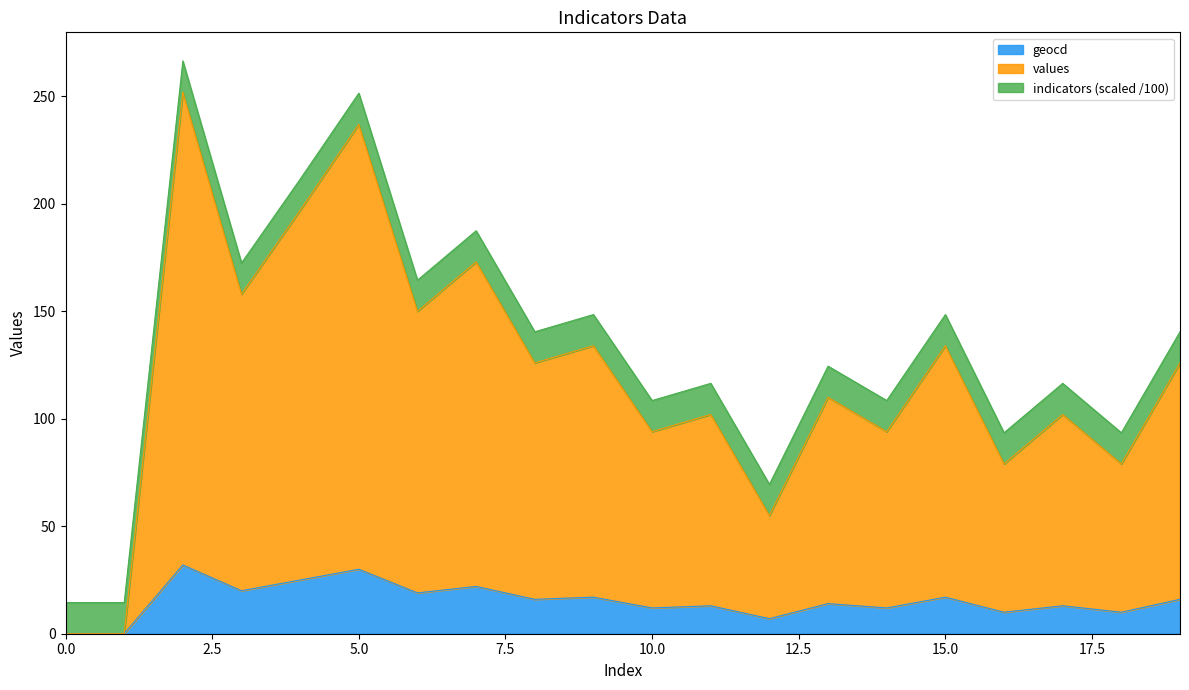

True or false: values and geocd intersect in this chart.

False